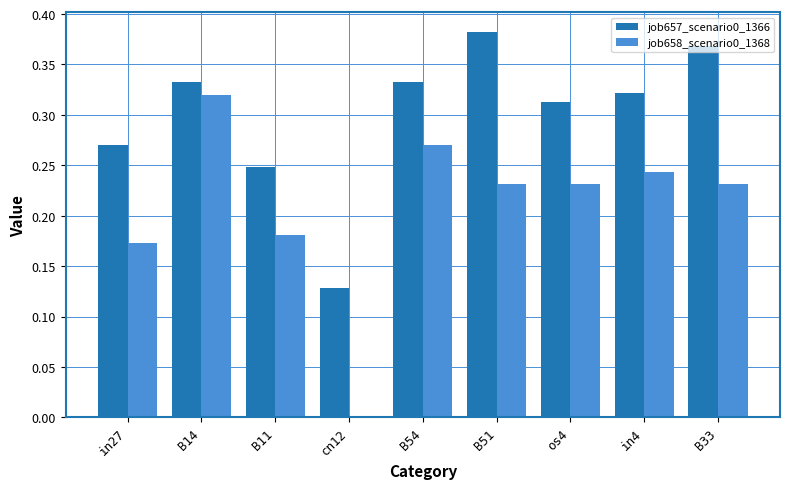

How many groups of bars are there?

9